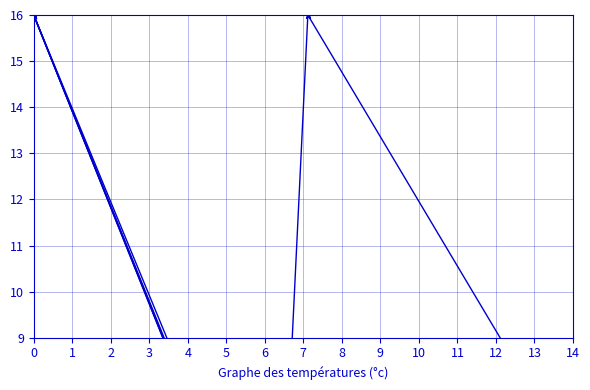

What is the total value across all series at 11?

14.4